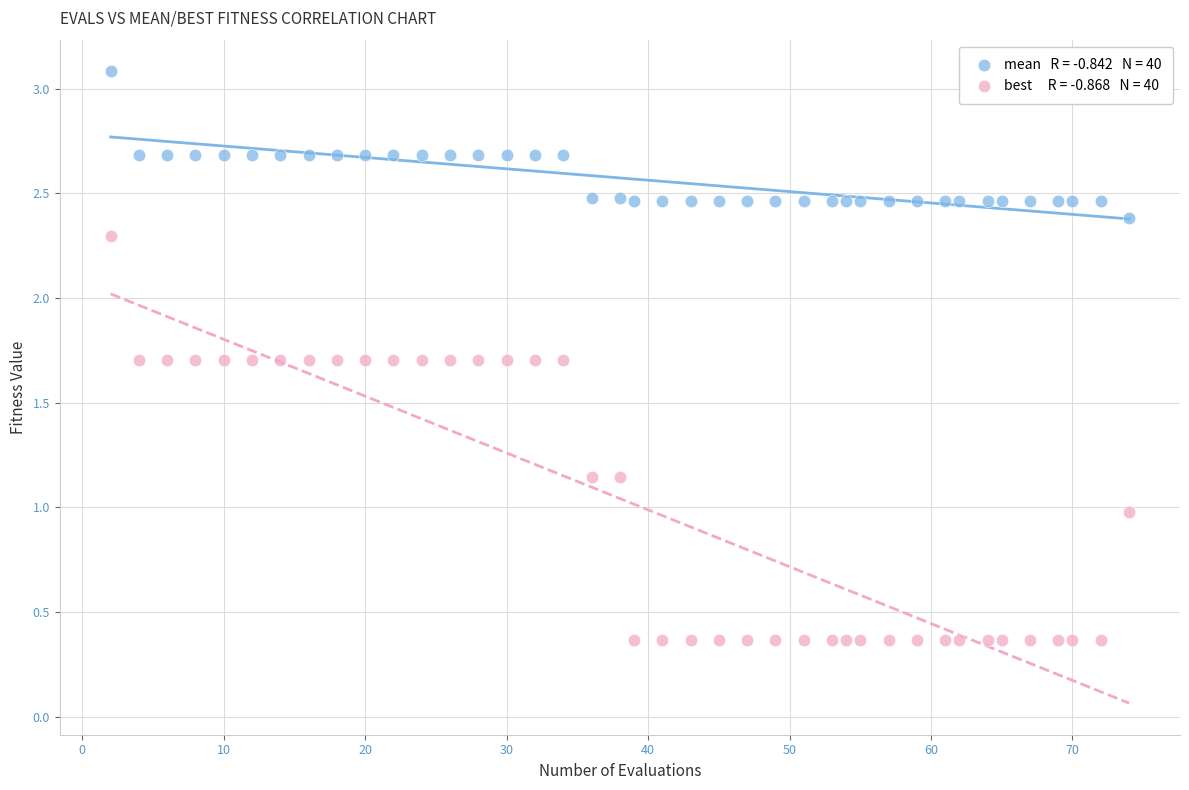

Across all data points, what is the range of Y values (max minus min)?

2.7